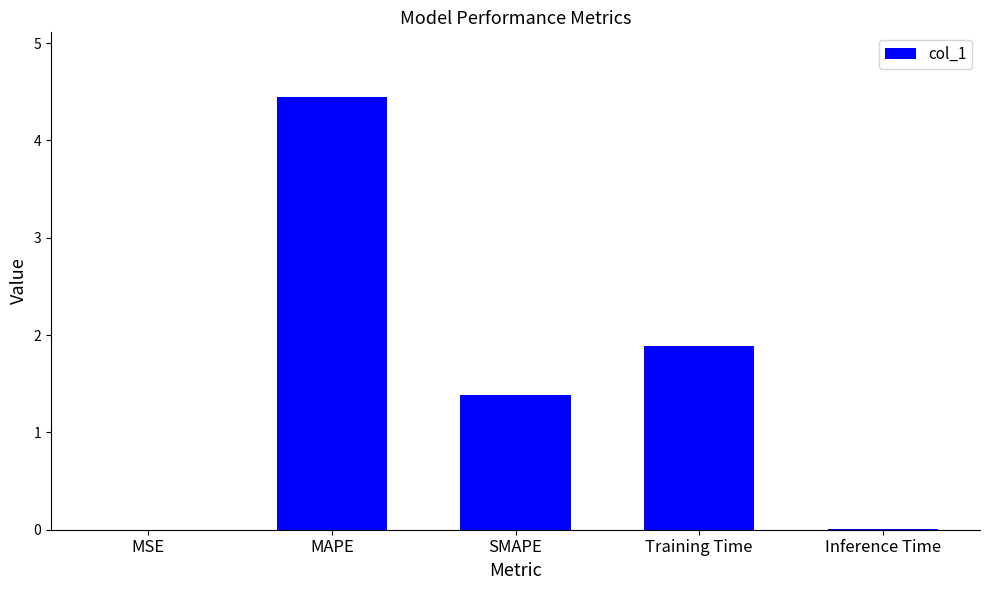

At which category does the chart reach its peak across all series?

MAPE